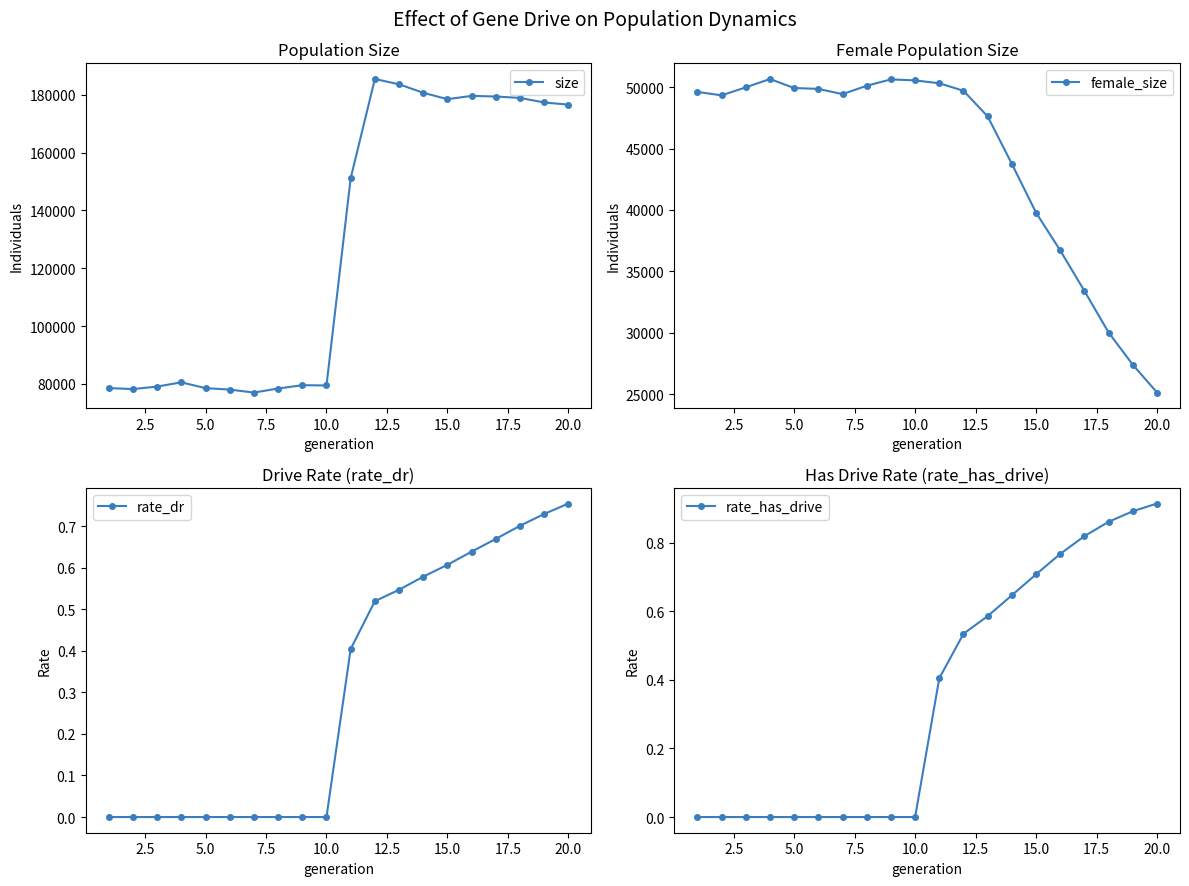

The value of size at 5.0 is 78496. True or false?

True